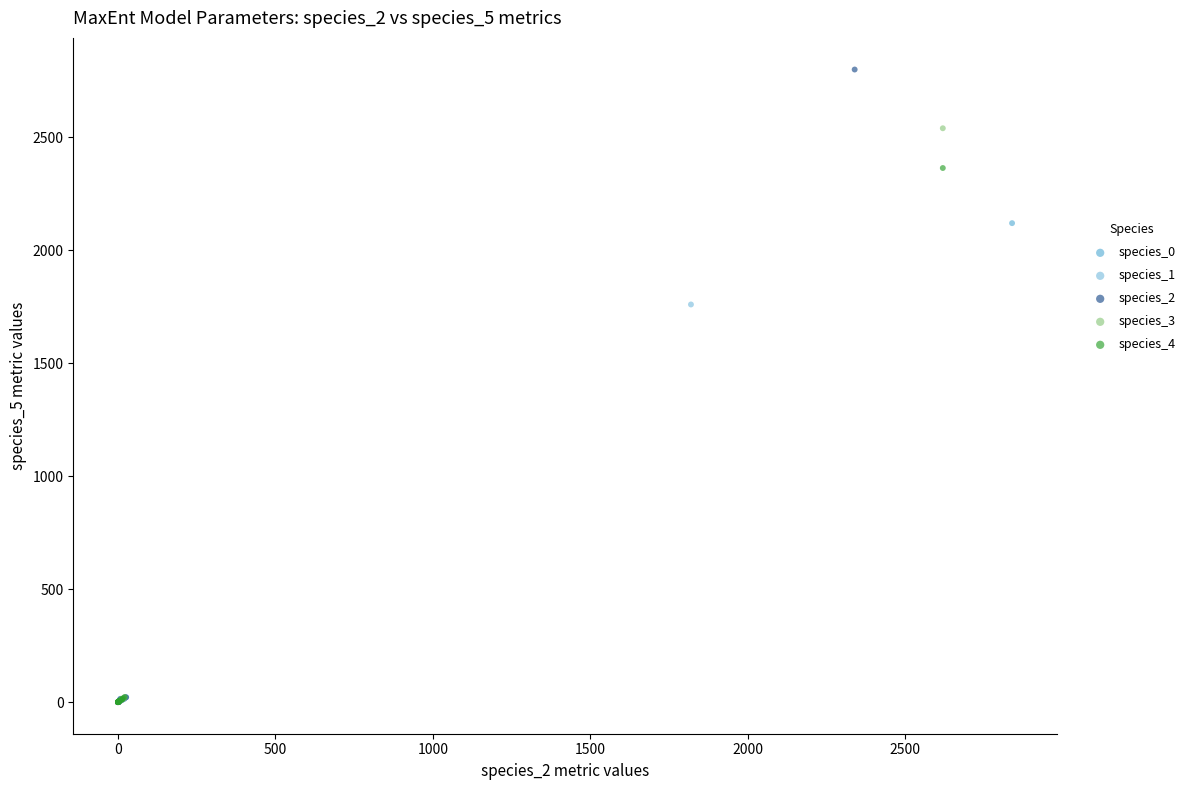

Which series contains the highest Y value?

species_2